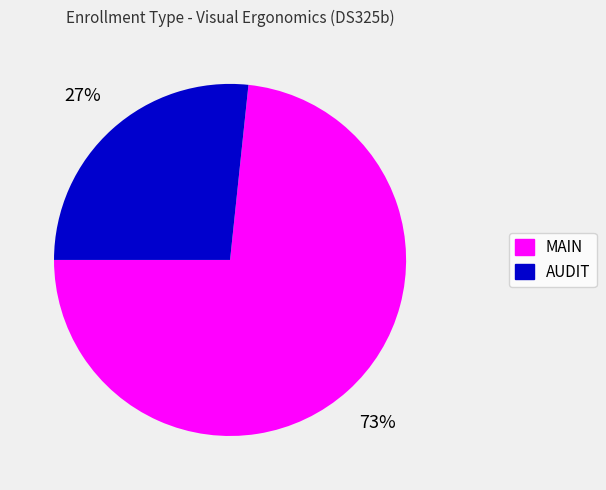

To the nearest percent, what is the combined percentage of MAIN and AUDIT?

100%